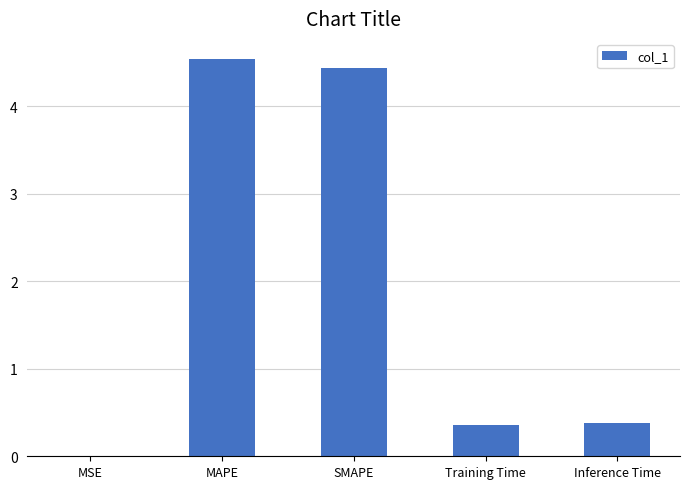

What is the greatest value displayed?

4.5